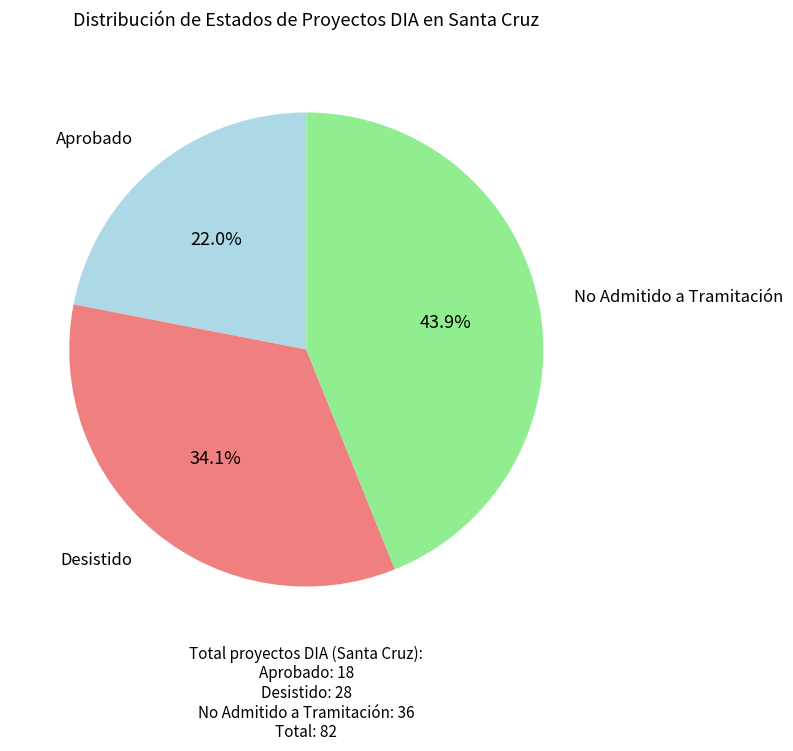

Does any single category account for the majority?

No